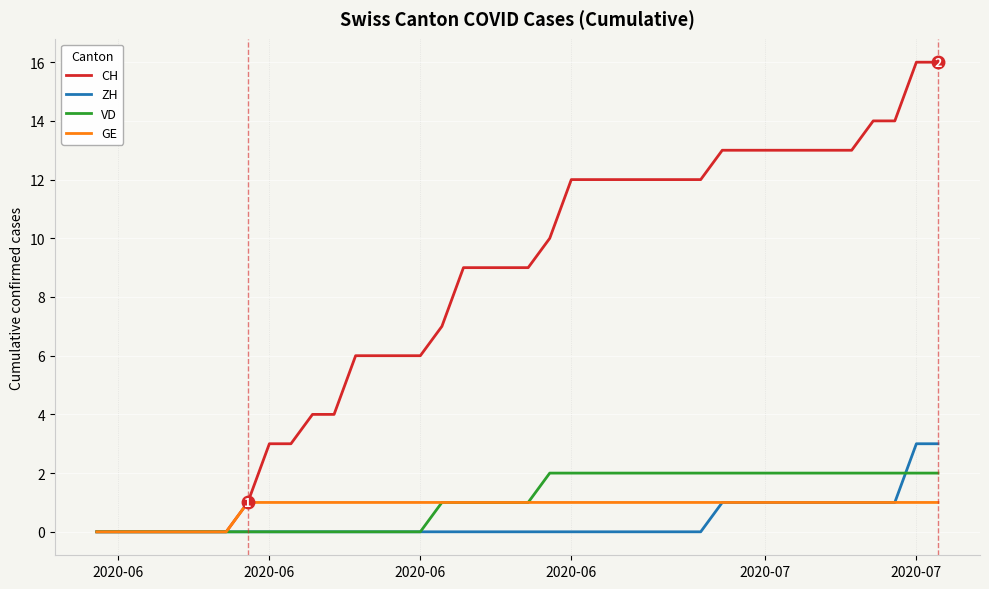

Which series has the largest total across all categories?

CH